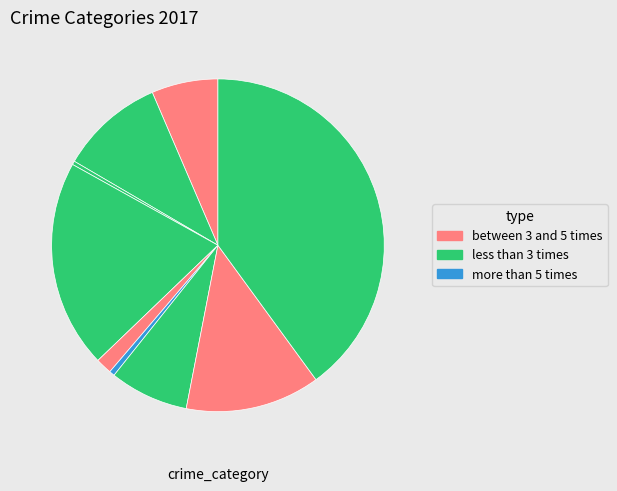

Count the number of slices in the pie.

9